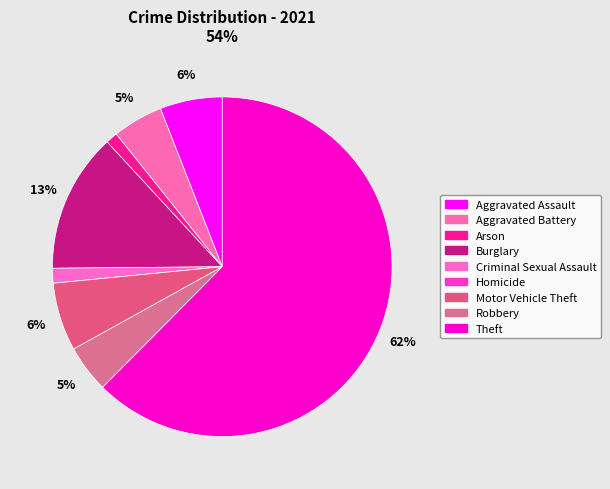

Count the number of slices in the pie.

9